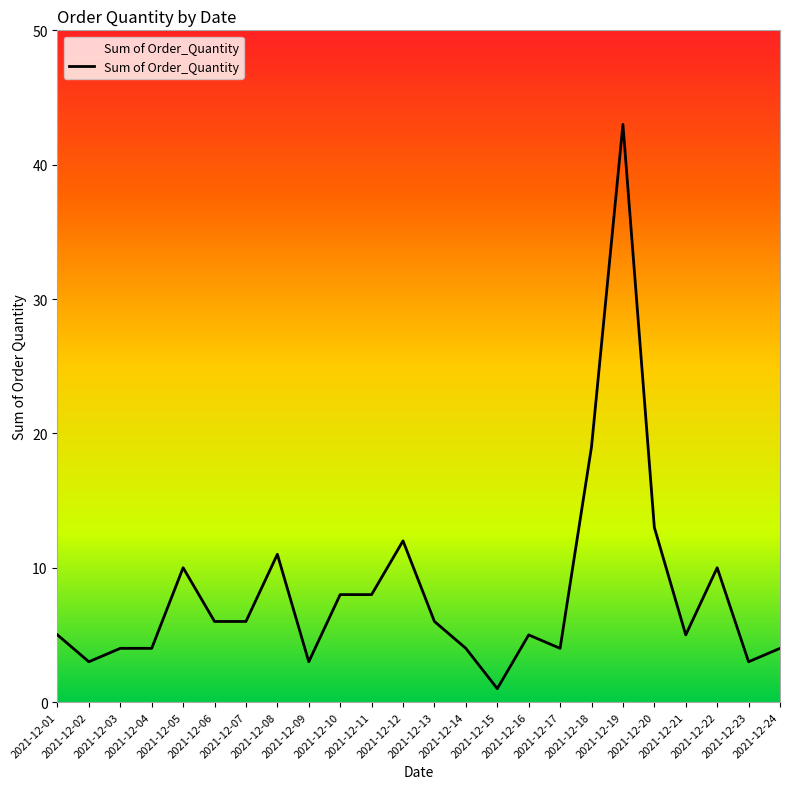

What is the maximum value shown in the chart?

43